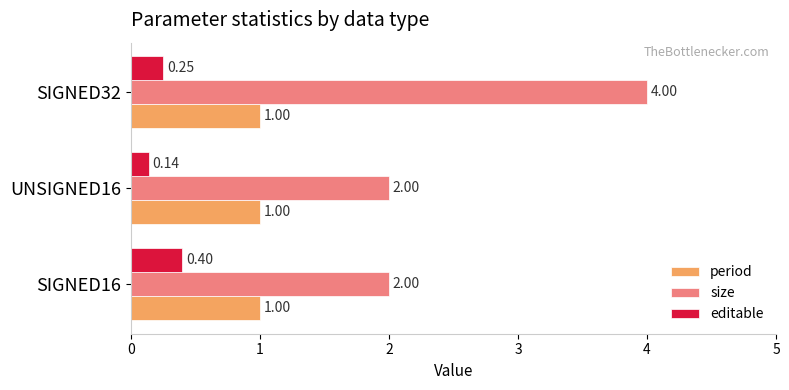

Which series has the widest spread of values?

size